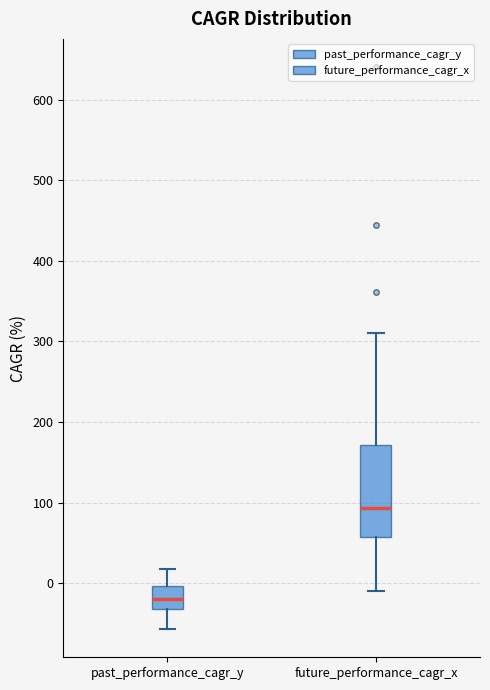

Where does the upper whisker of the box for past_performance_cagr_y end on the y-axis? The values are not printed on the chart, so give them approximately, as read against the axis.

20